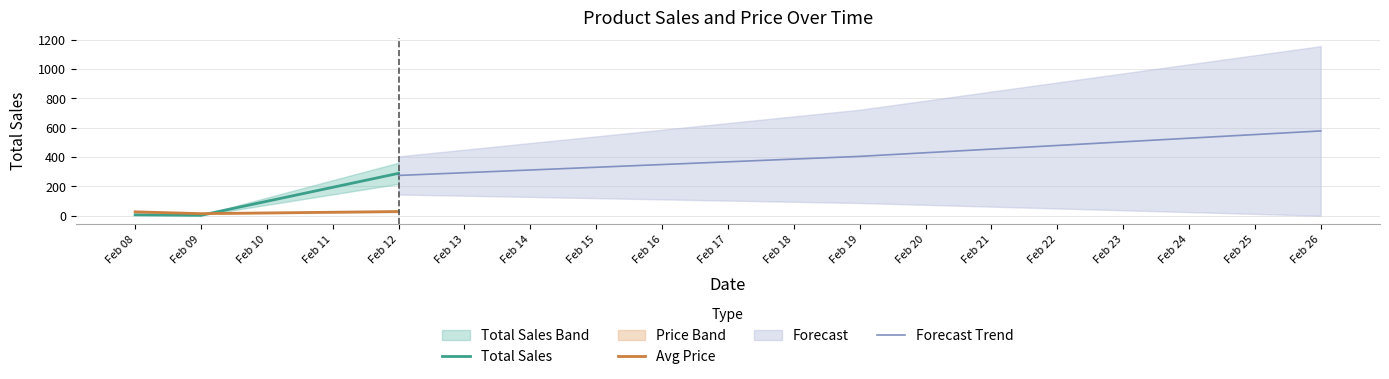

Reading left to right, list all the values displayed in this chart.

Total Sales: 6.0	3.0	289.0
Avg Price: 26.4	14.1	28.5
Forecast Trend: 274.5	404.6	578.0